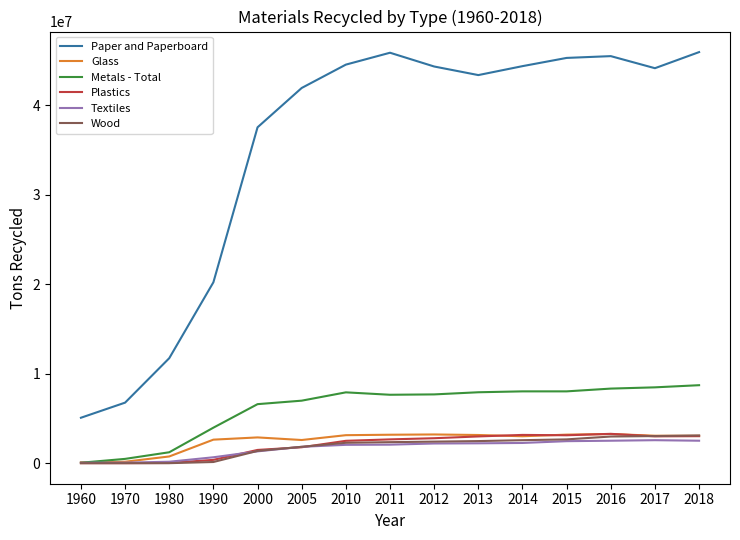

True or false: Glass and Paper and Paperboard intersect in this chart.

False